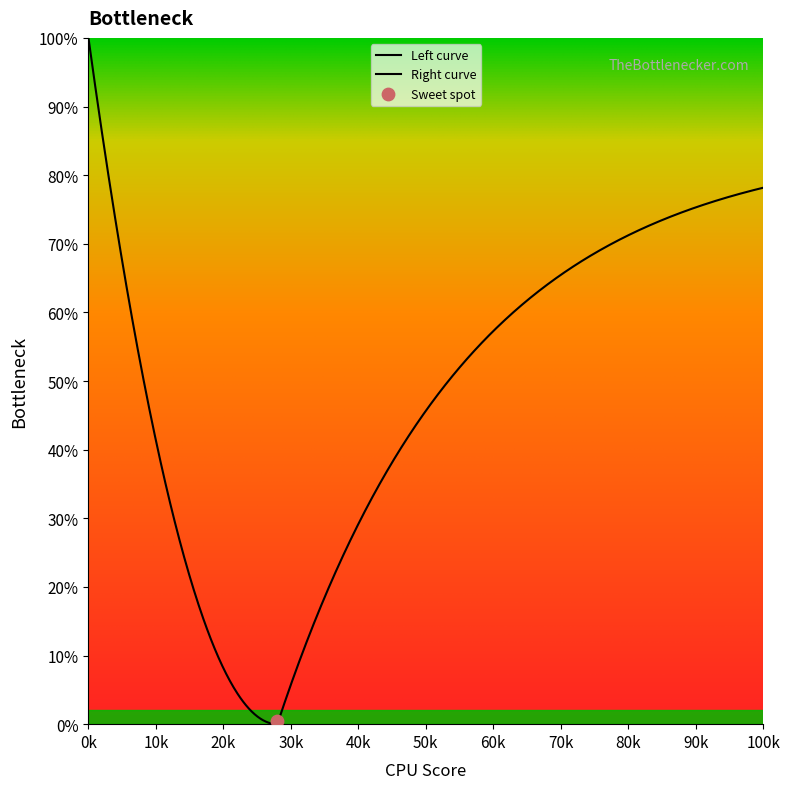

Approximately how many times larger is the value at 520 compared to 520?

1.0